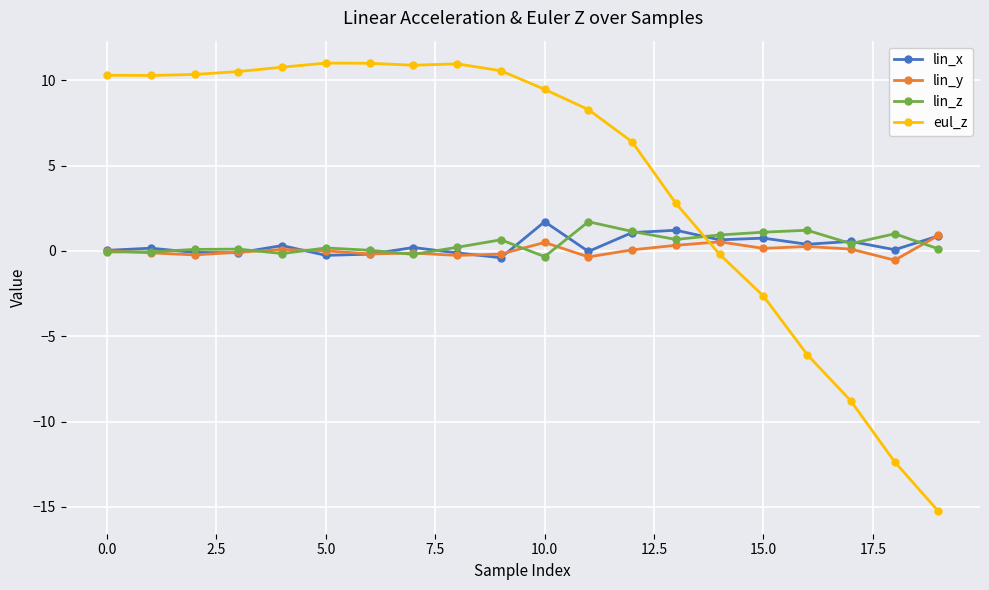

Which series has the largest total across all categories?

eul_z